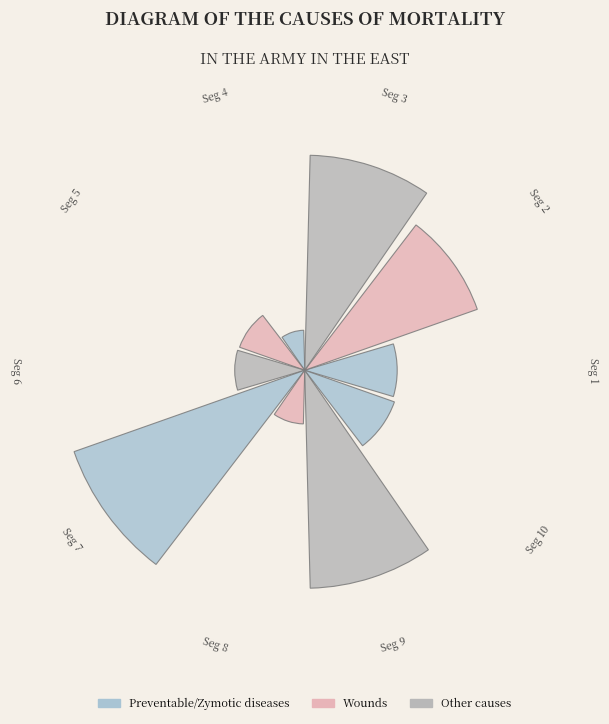

Does the chart contain any negative values?

No